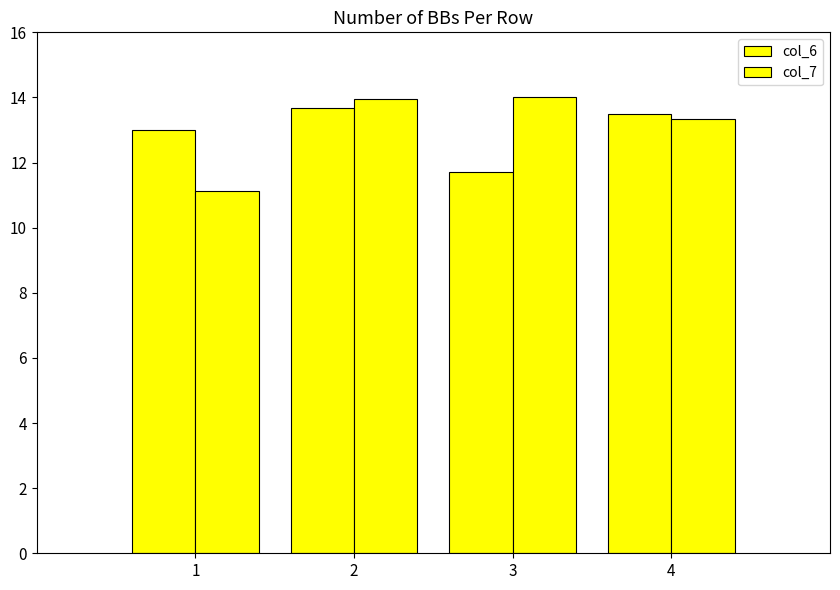

How many bars are there in total?

8